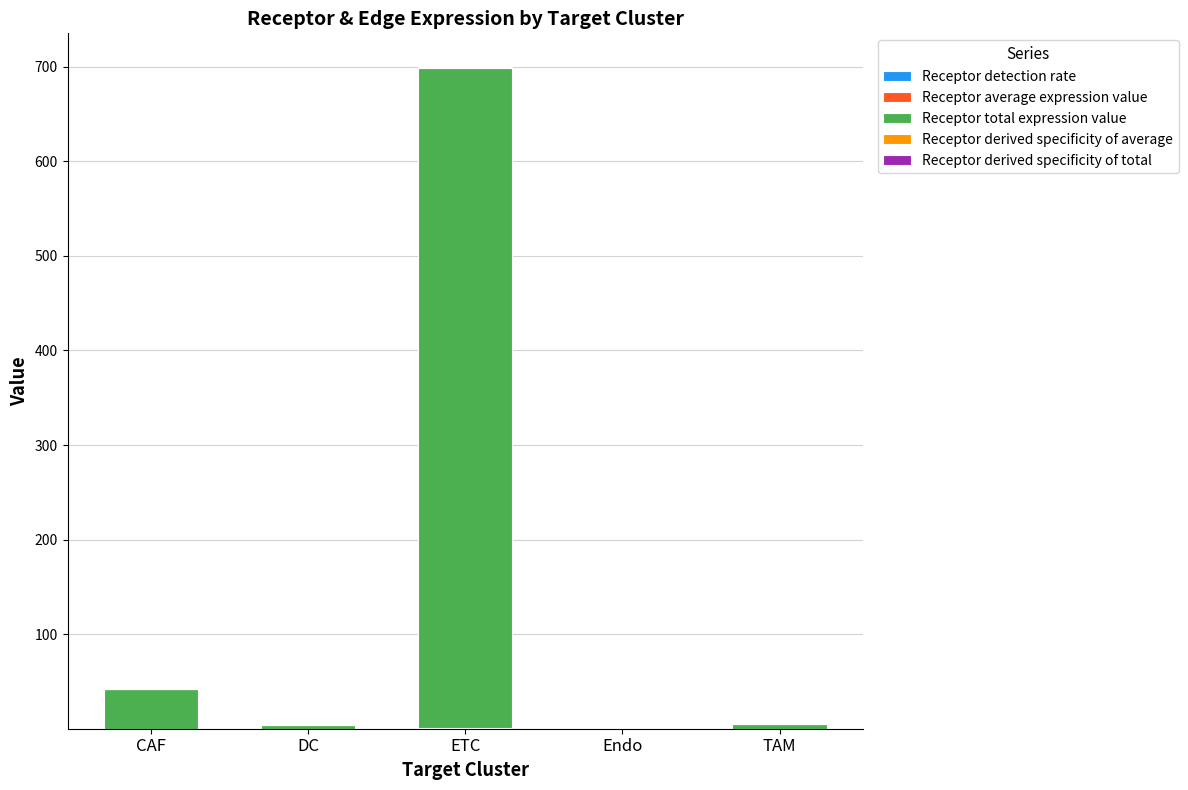

Does the chart contain stacked bars?

Yes